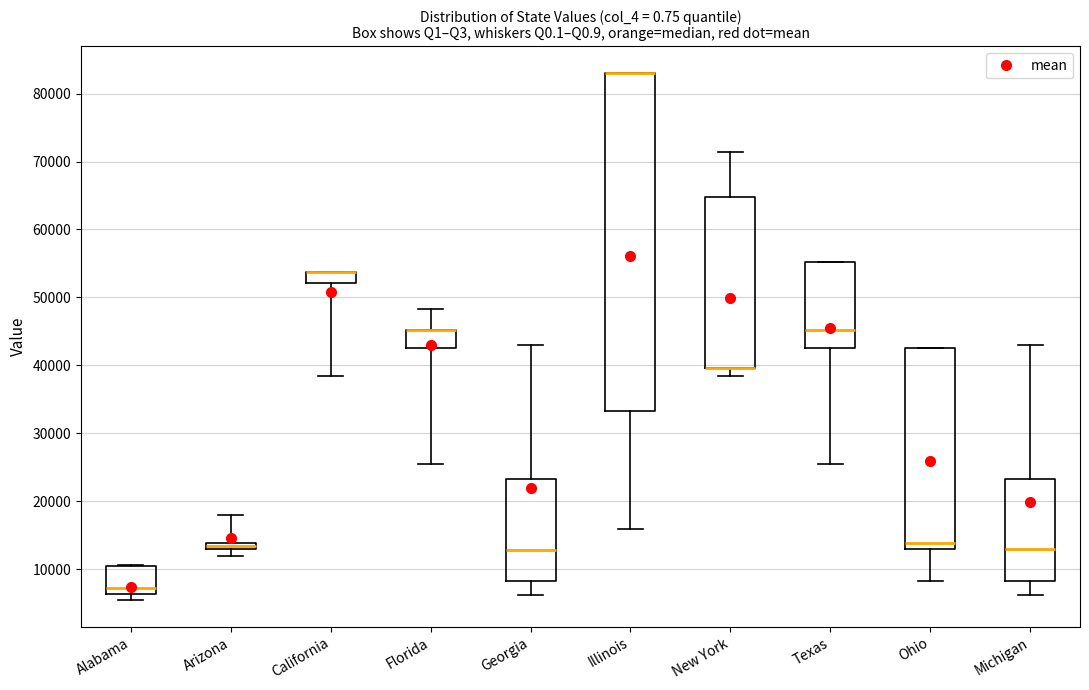

Where does the lower whisker of the box for Texas end on the y-axis? The values are not printed on the chart, so give them approximately, as read against the axis.

26000